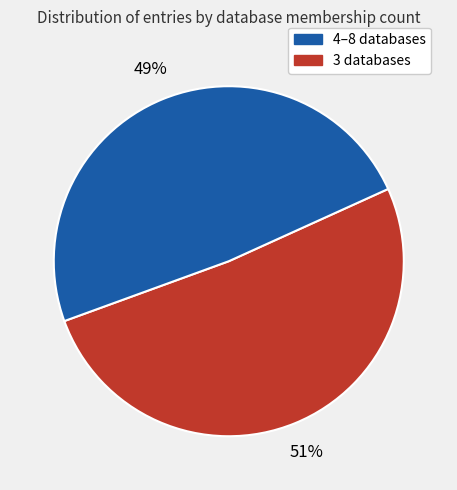

How many segments does this pie chart have?

2